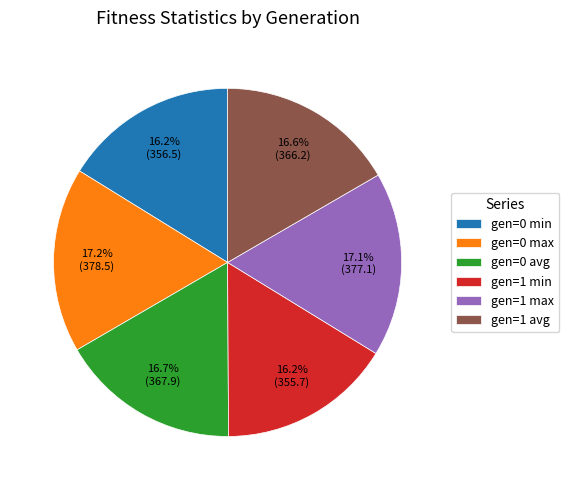

How many segments does this pie chart have?

6